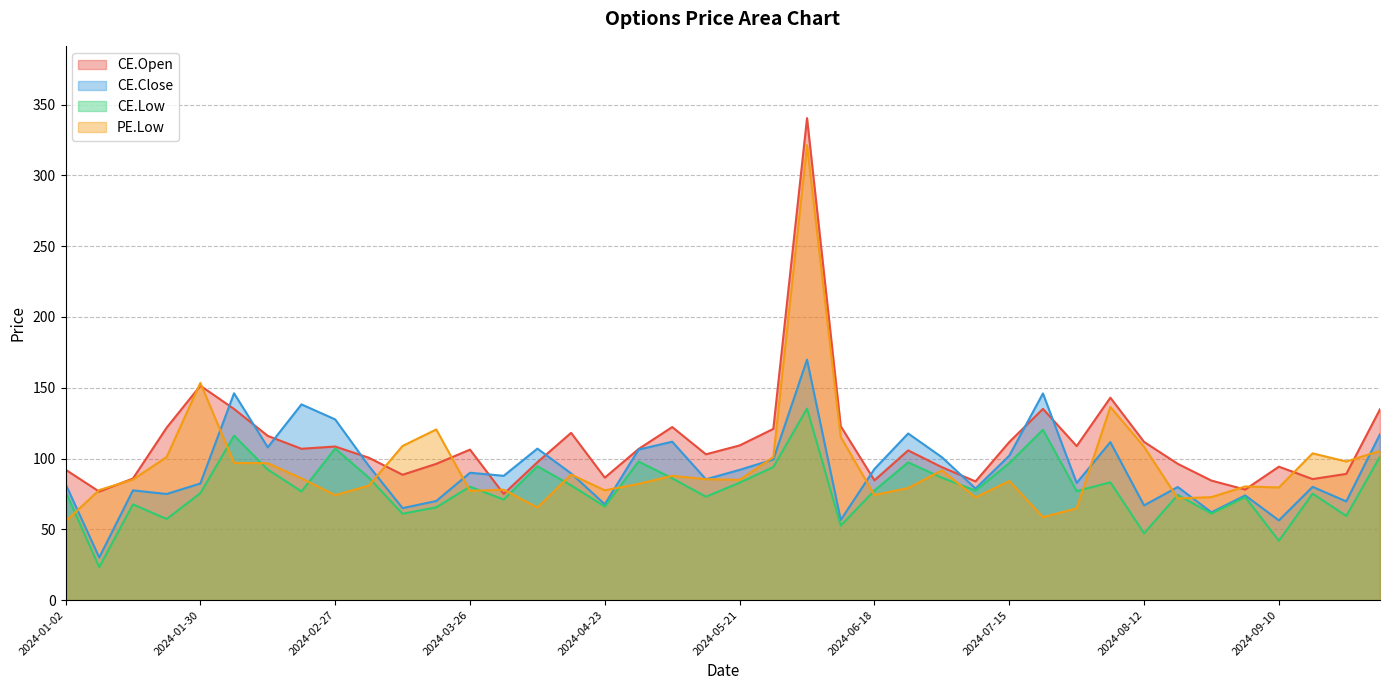

What is the approximate value of CE.Close at 2024-05-14?

85.3